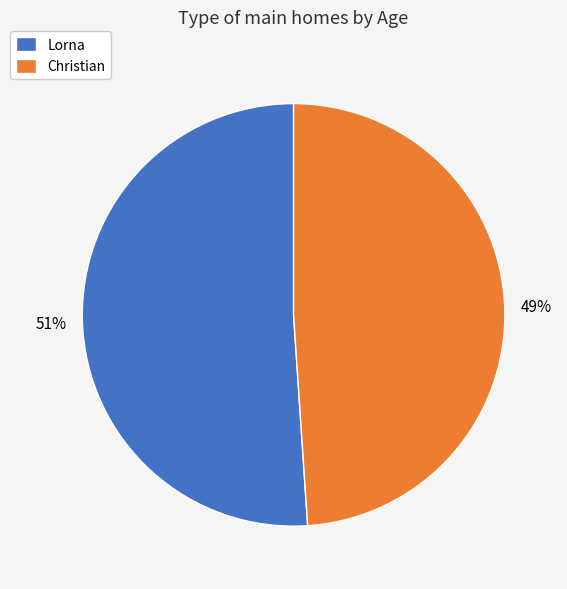

Do Lorna and Christian together represent more than half of the pie?

Yes